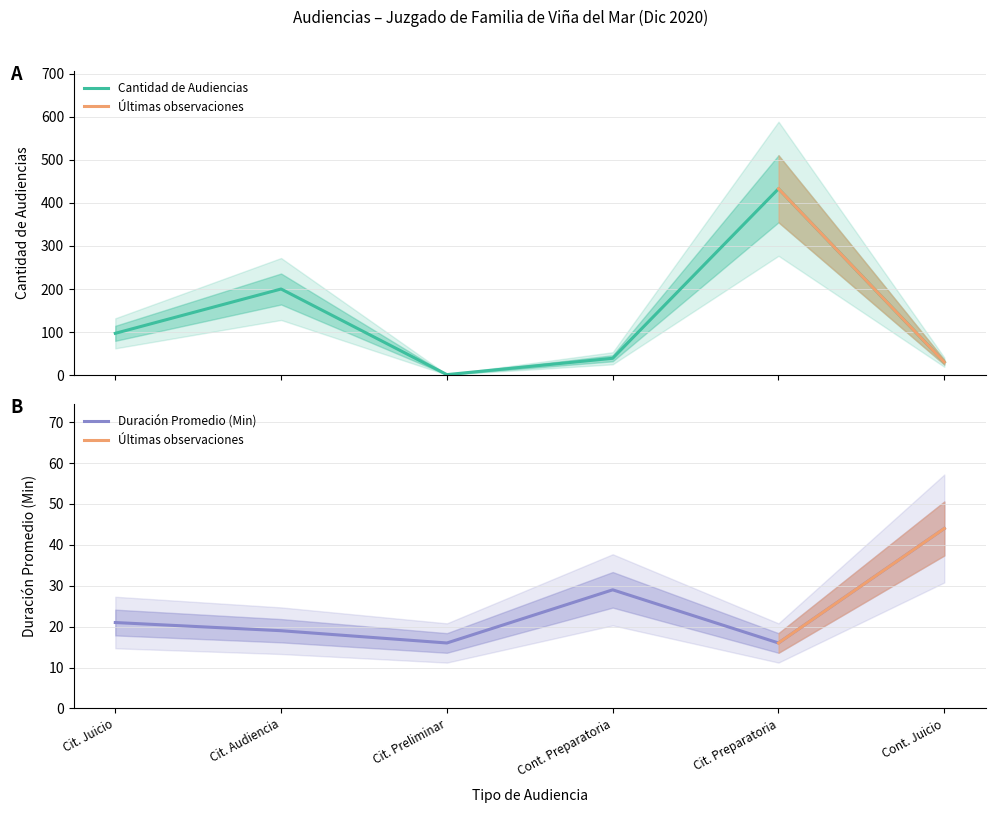

Is it true that Duración Promedio (Min) equals 20 at Cont. Preparatoria?

False